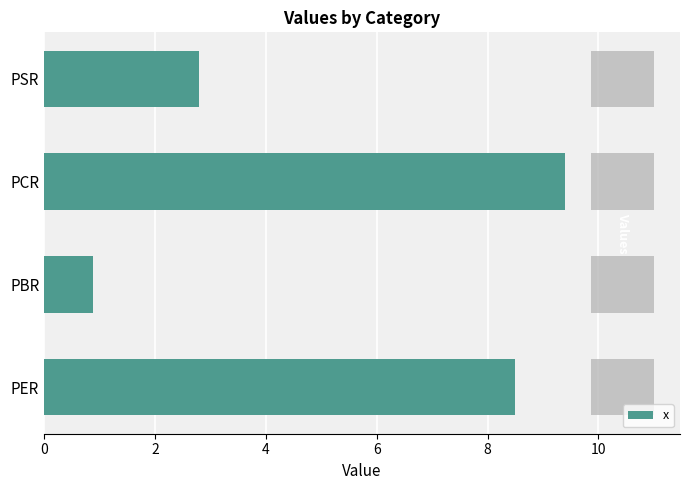

What is the maximum value for x?

9.4